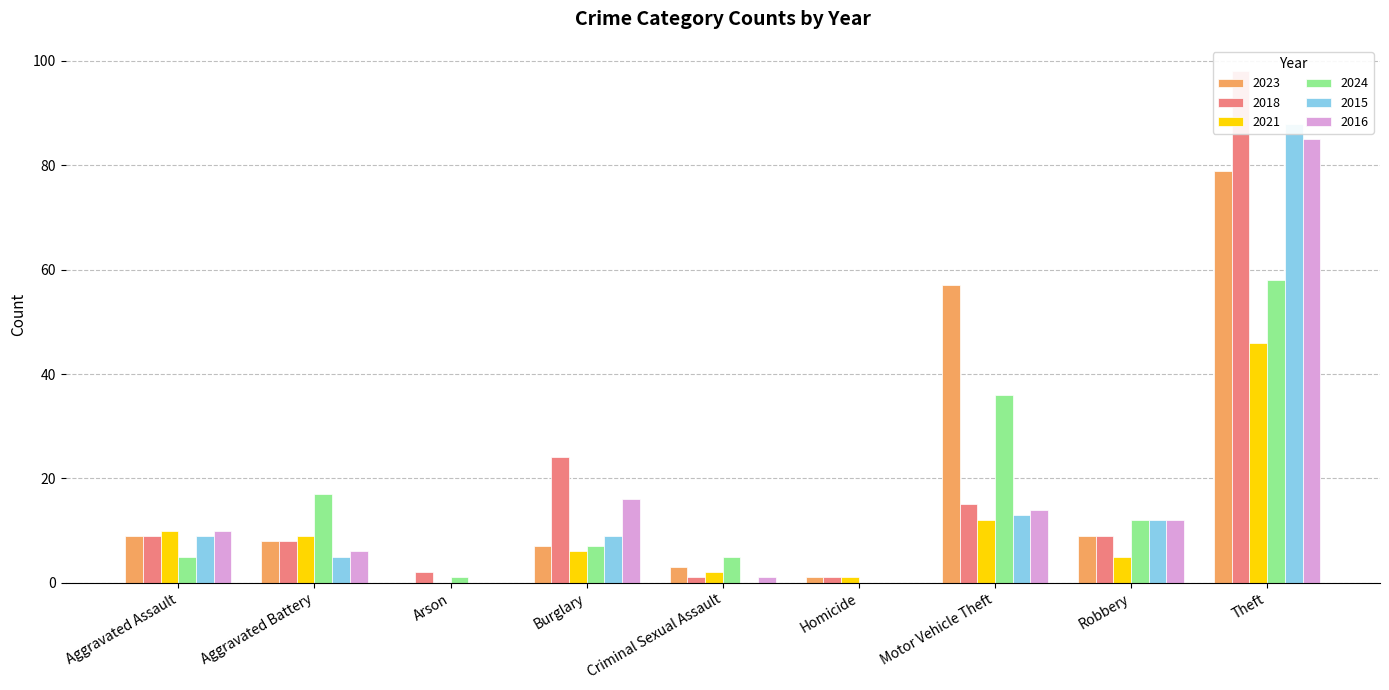

How many data points in 2018 are above 9?

3